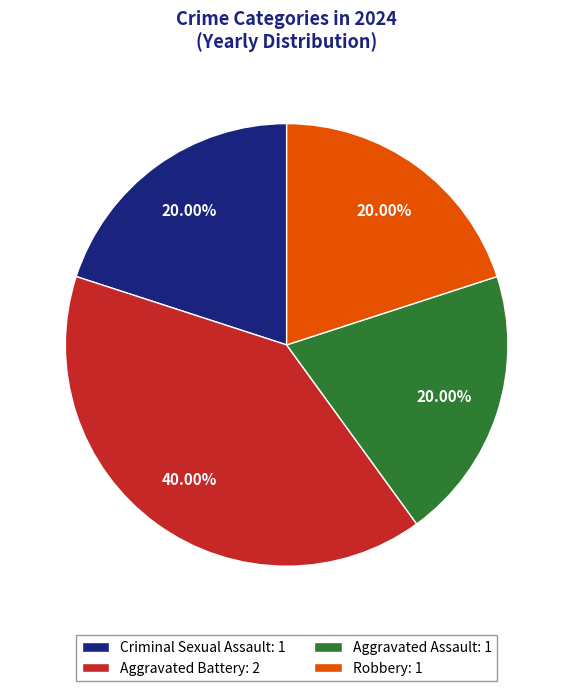

How many segments does this pie chart have?

4